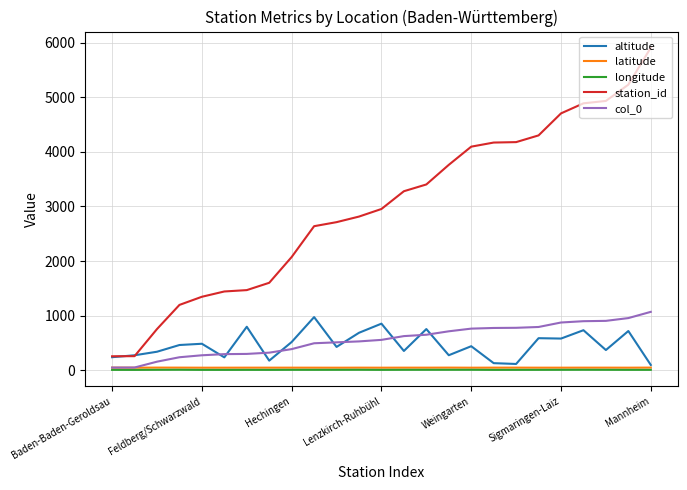

Which series has the largest range (max minus min)?

station_id